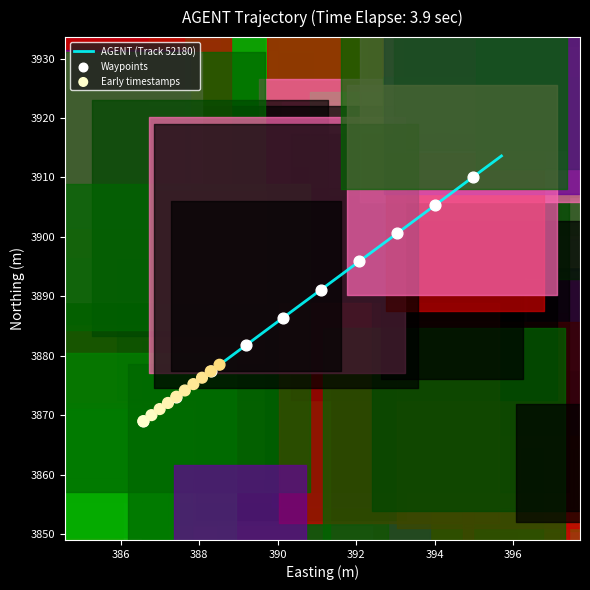

What is the highest value of the AGENT (Track 52180) series?

3913.6